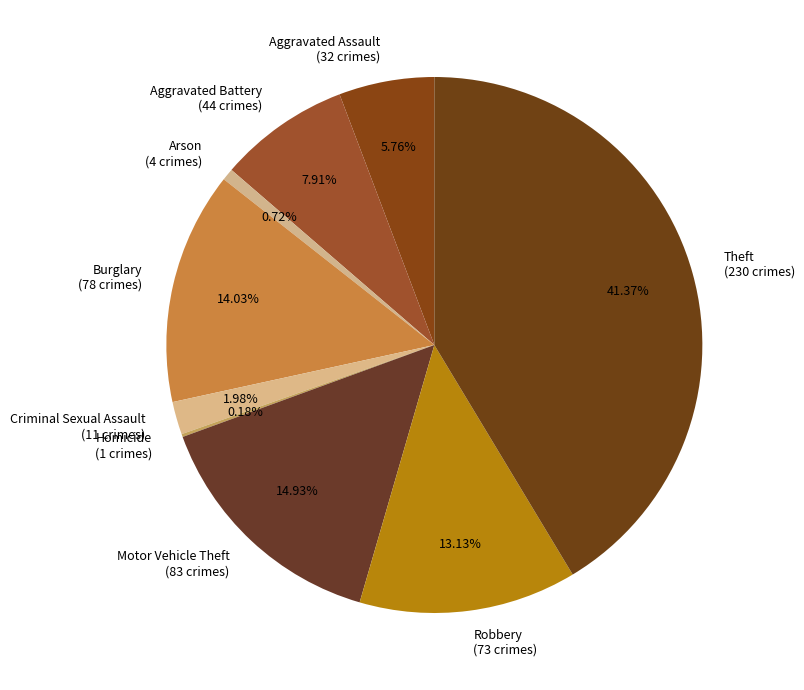

The Theft slice represents 41% of the pie. True or false?

True